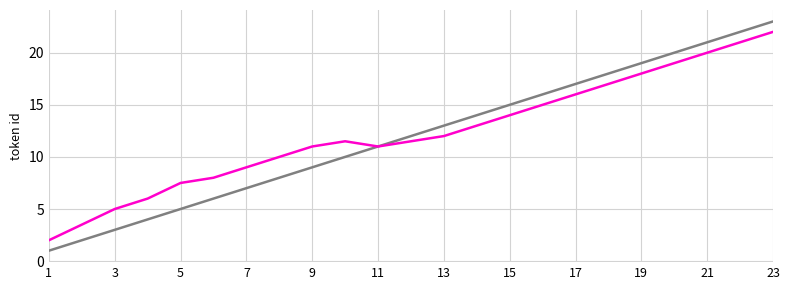

What is the smallest value displayed?

1.0